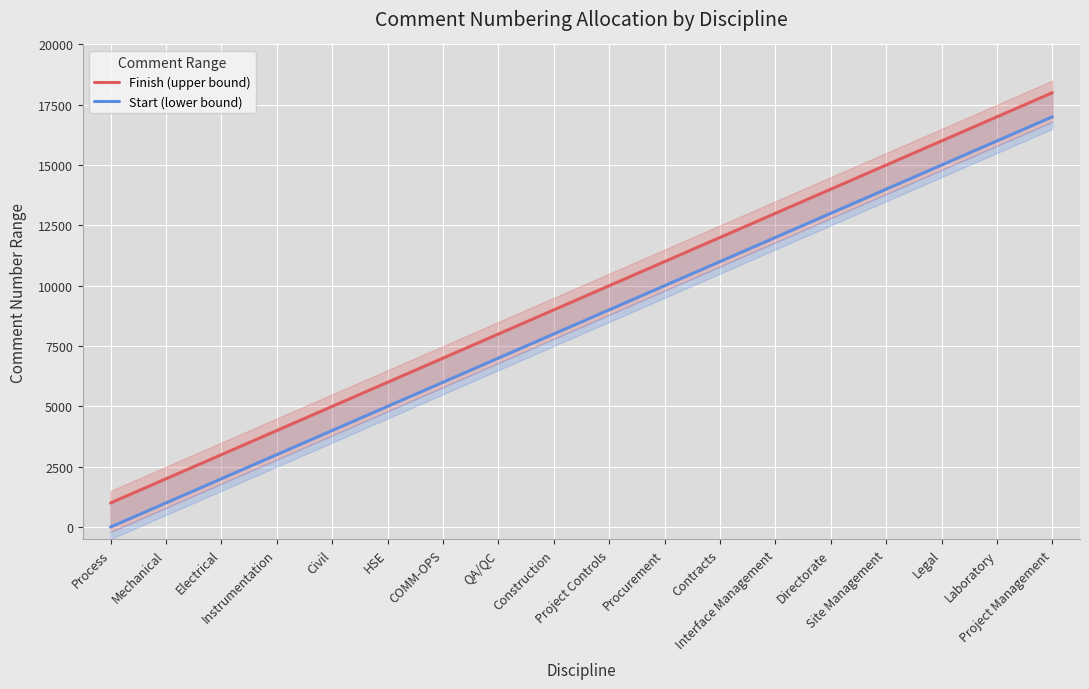

Reading left to right, transcribe all the data shown in this chart.

Finish (upper bound): Process=1000	Mechanical=2000	Electrical=3000	Instrumentation=4000	Civil=5000	HSE=6000	COMM-OPS=7000	QA/QC=8000	Construction=9000	Project Controls=10000	Procurement=11000	Contracts=12000	Interface Management=13000	Directorate=14000	Site Management=15000	Legal=16000	Laboratory=17000	Project Management=18000
Start (lower bound): Process=1	Mechanical=1001	Electrical=2001	Instrumentation=3001	Civil=4001	HSE=5001	COMM-OPS=6001	QA/QC=7001	Construction=8001	Project Controls=9001	Procurement=10001	Contracts=11001	Interface Management=12001	Directorate=13001	Site Management=14001	Legal=15001	Laboratory=16001	Project Management=17001